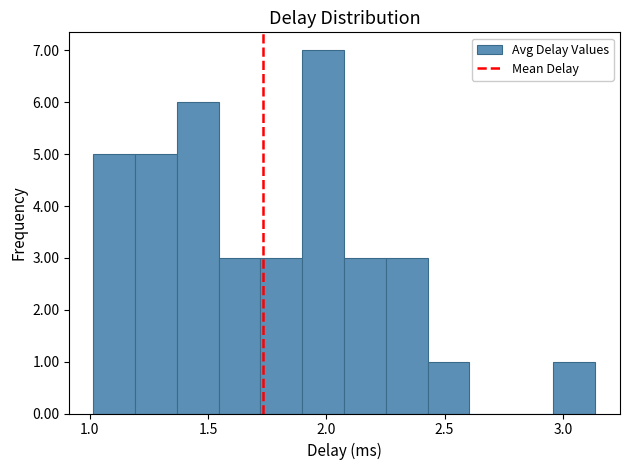

Read against the x-axis, roughly where is the centre of the tallest bar?

2.00